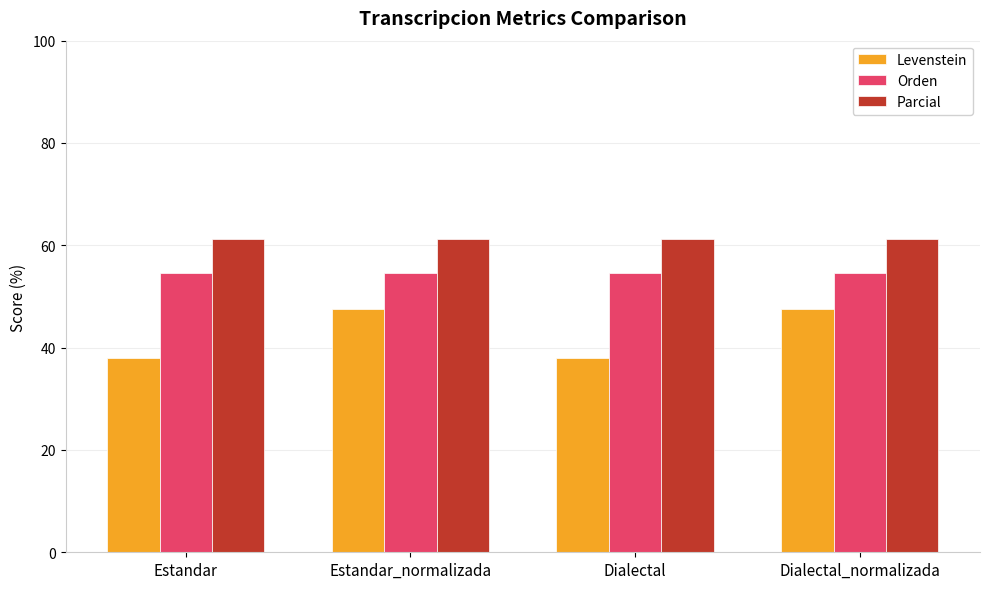

Which series has the largest range (max minus min)?

Levenstein